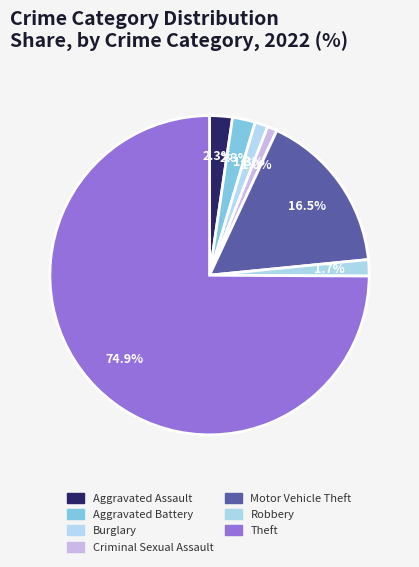

What is the largest slice in the pie chart?

Theft